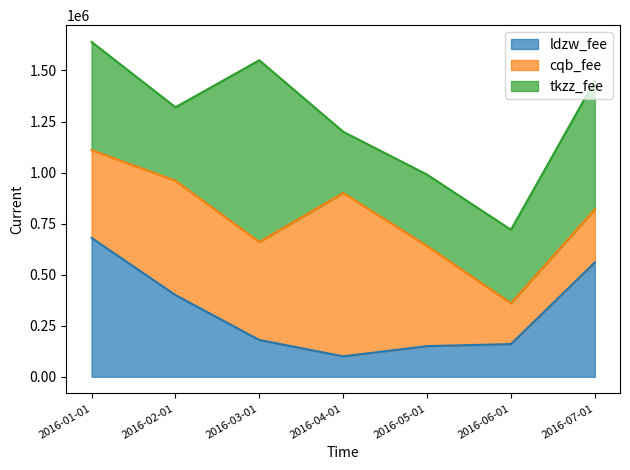

Which series has the largest total across all categories?

tkzz_fee